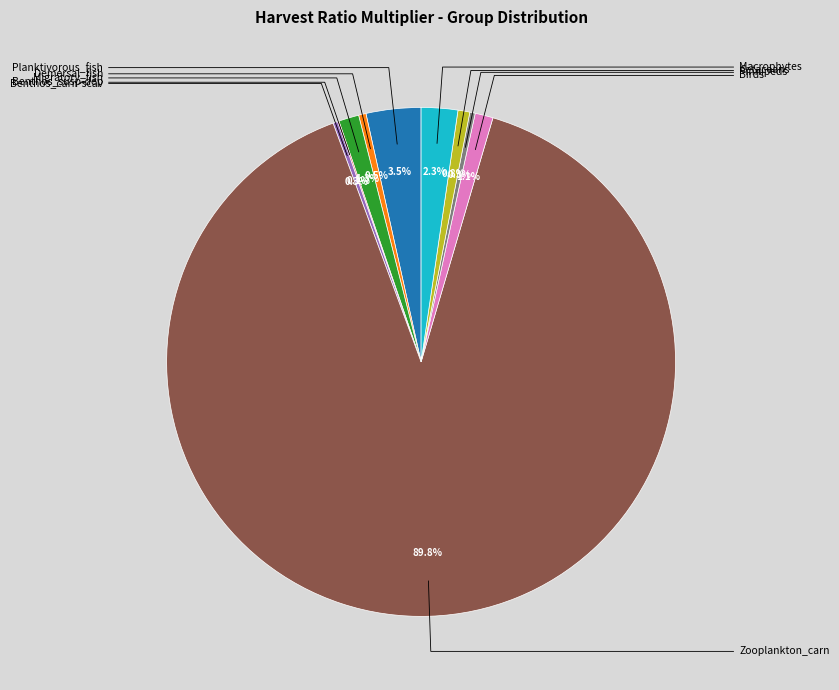

Is there a majority slice in this chart?

Yes